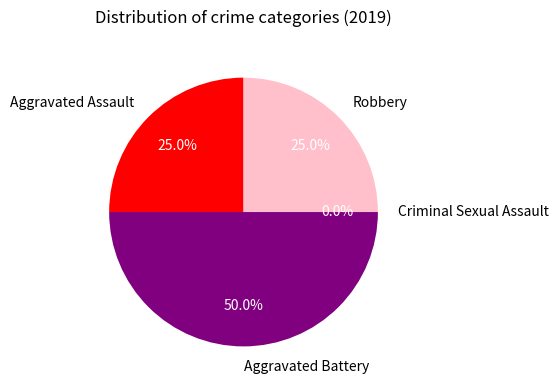

To the nearest percent, what is the combined percentage of Criminal Sexual Assault and Robbery?

25%